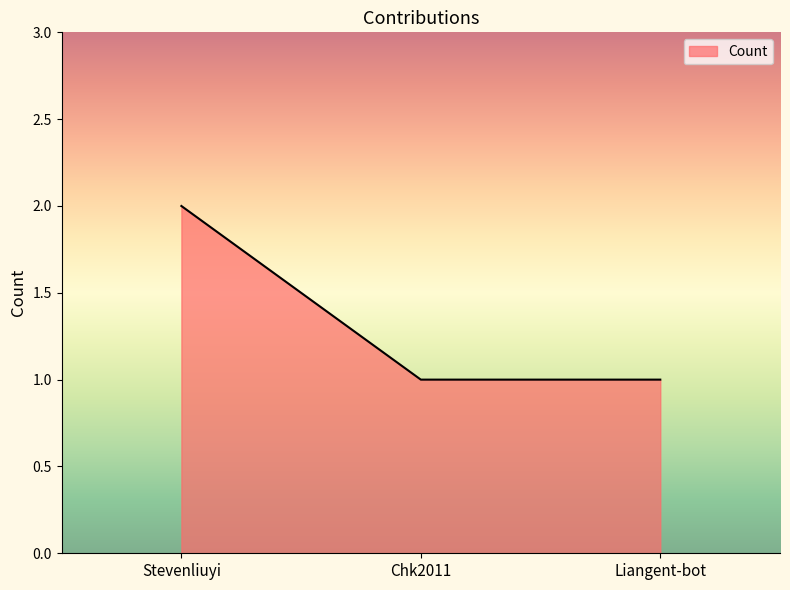

True or false: the data shows 1 at Liangent-bot.

True